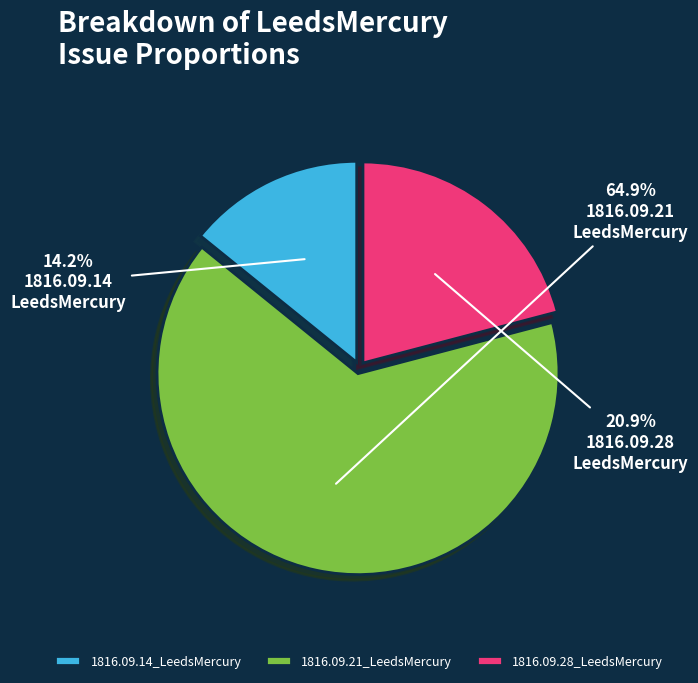

Which slice is the smallest?

1816.09.14_LeedsMercury